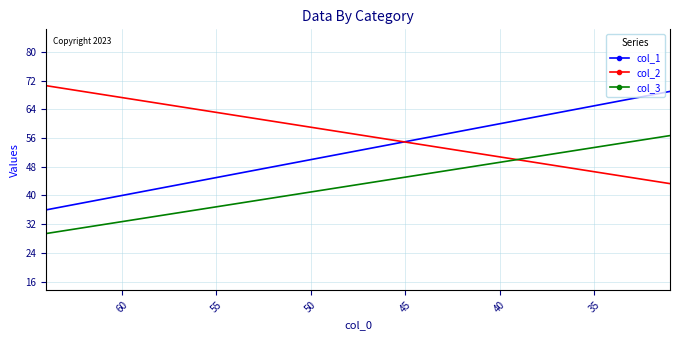

Count the number of data series in this chart.

3